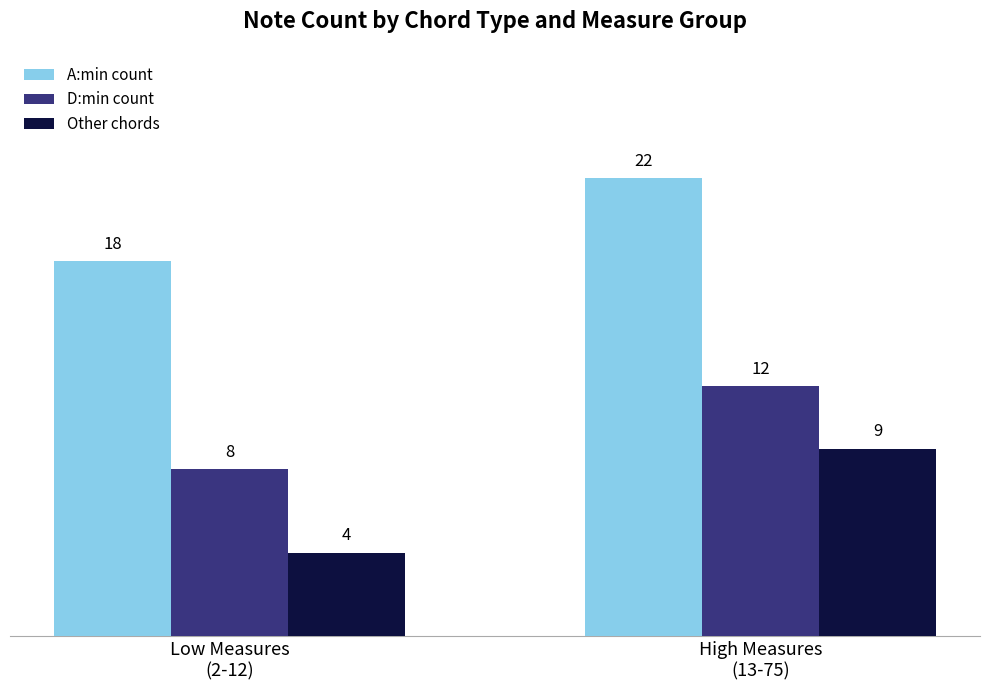

Rank the categories by D:min count value from lowest to highest.

Low Measures
(2-12), High Measures
(13-75)